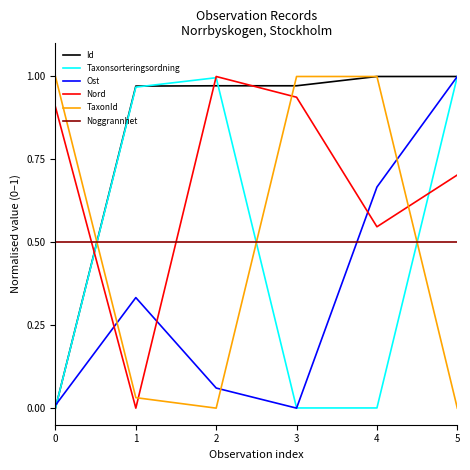

Between 3 and 4, which series saw the biggest shift?

Ost